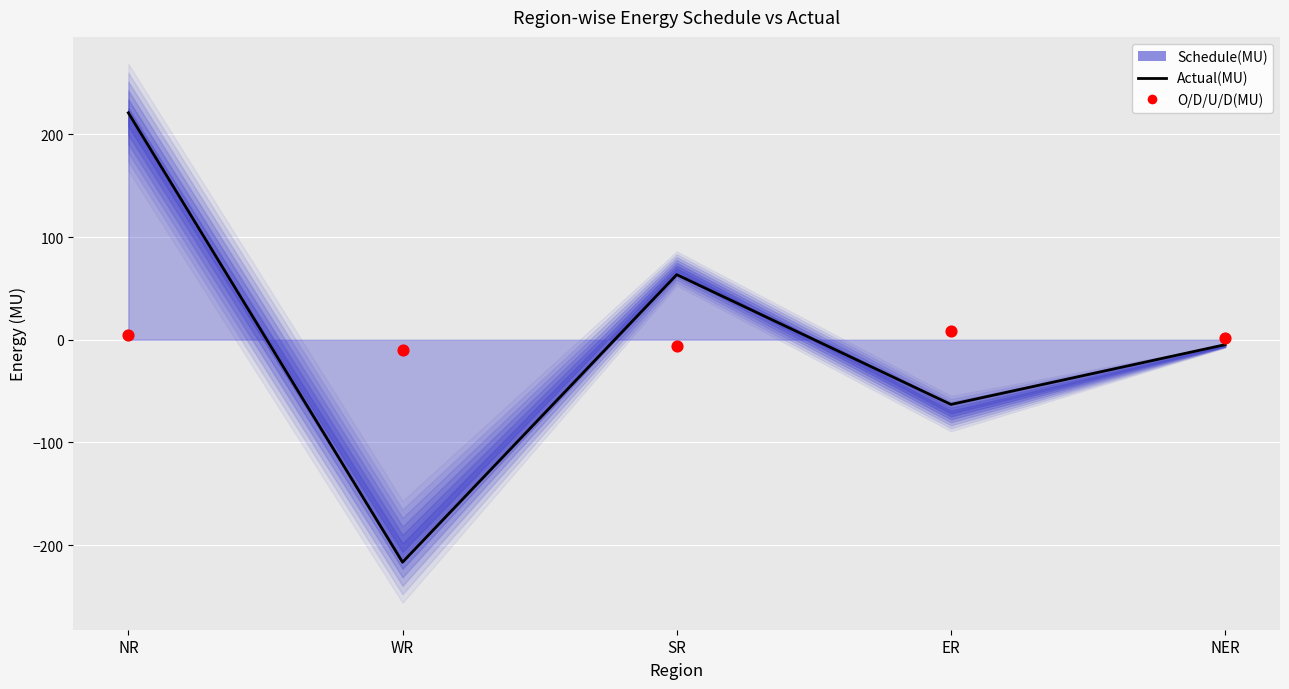

Is the value of O/D/U/D(MU) at NER greater than the value of Actual(MU) at NER?

Yes